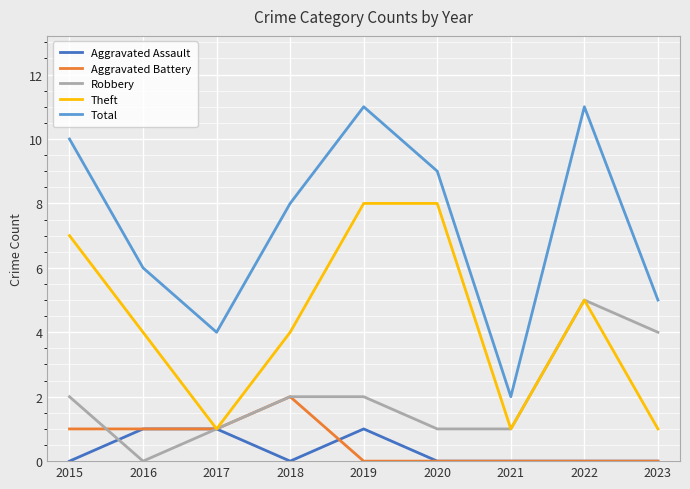

What are all the series names shown in the legend?

Aggravated Assault, Aggravated Battery, Robbery, Theft, Total